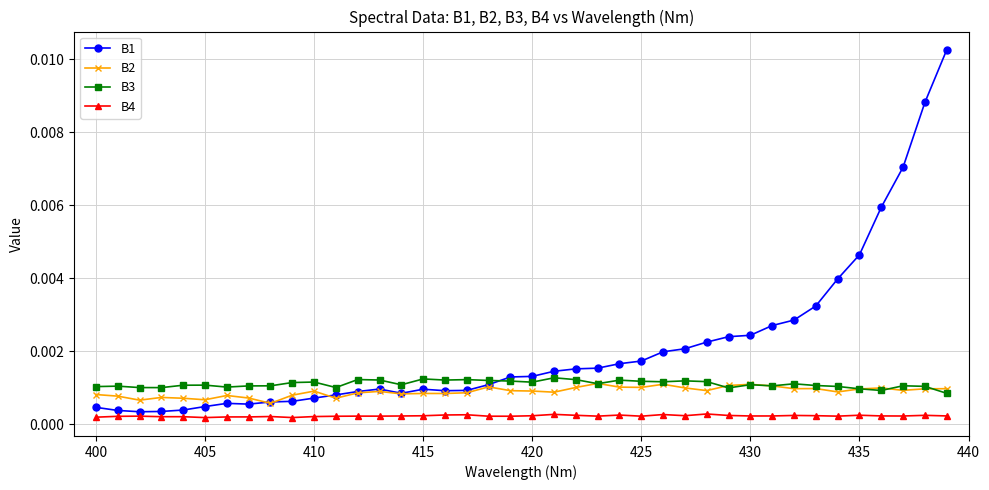

True or false: B3 has more than 1 points higher than both neighbors.

True